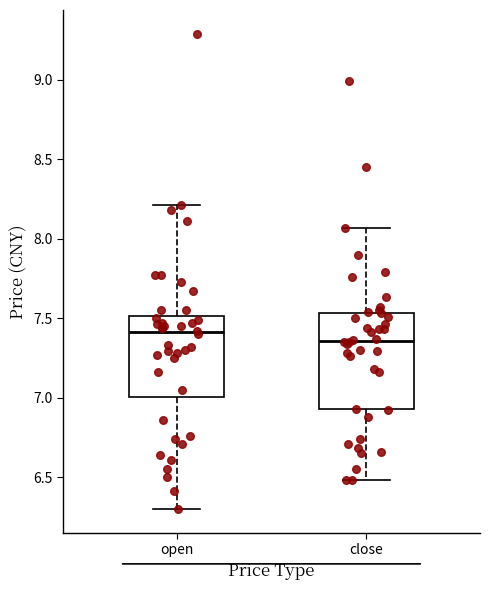

Where is the lower edge of the box for open on the y-axis? The values are not printed on the chart, so give them approximately, as read against the axis.

7.00